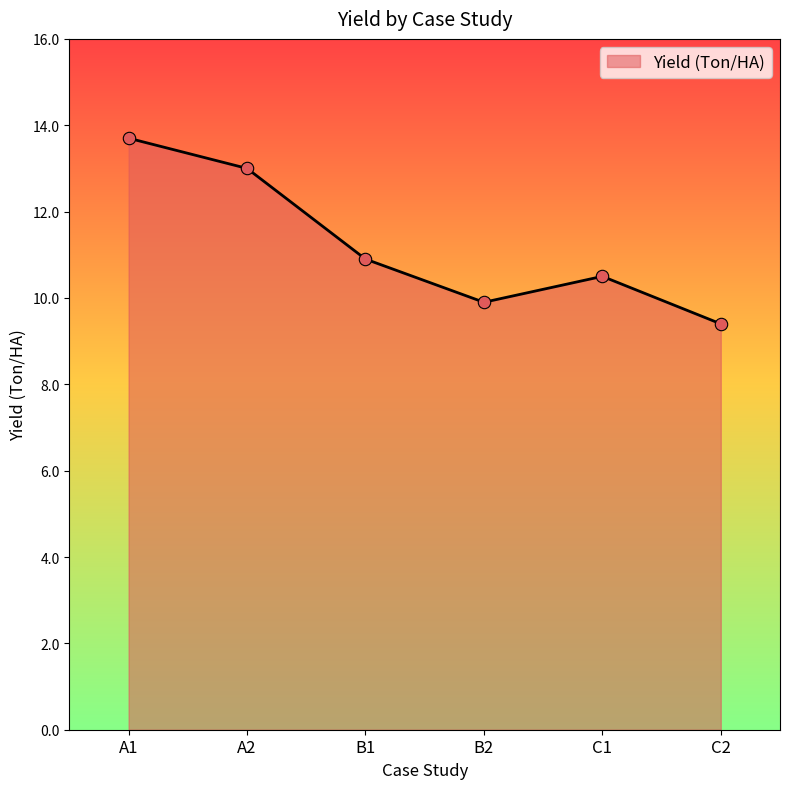

What is the ratio of the value at B2 to the value at C1?

0.9